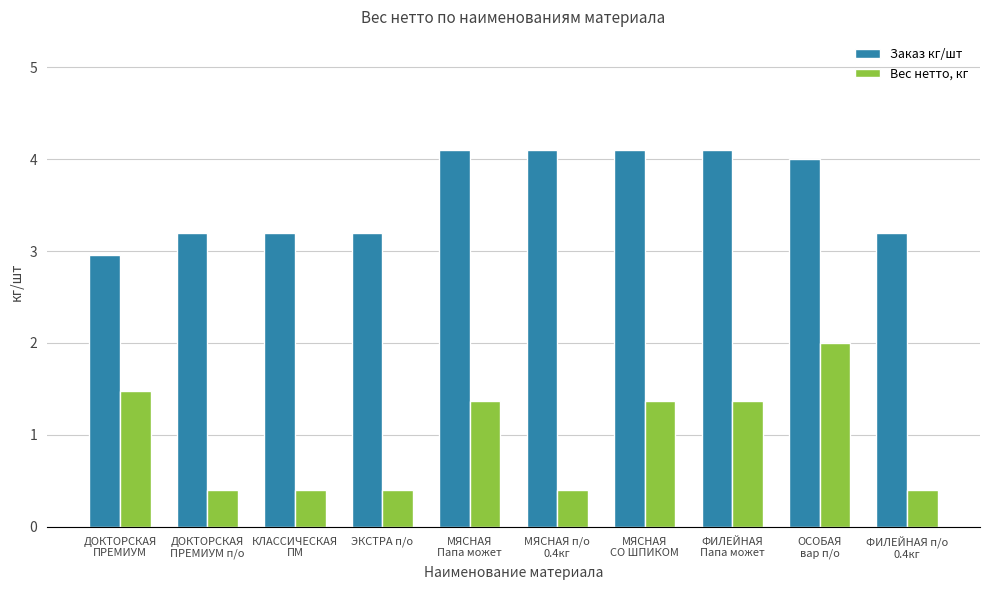

How many data points in Заказ кг/шт are less than 4?

5